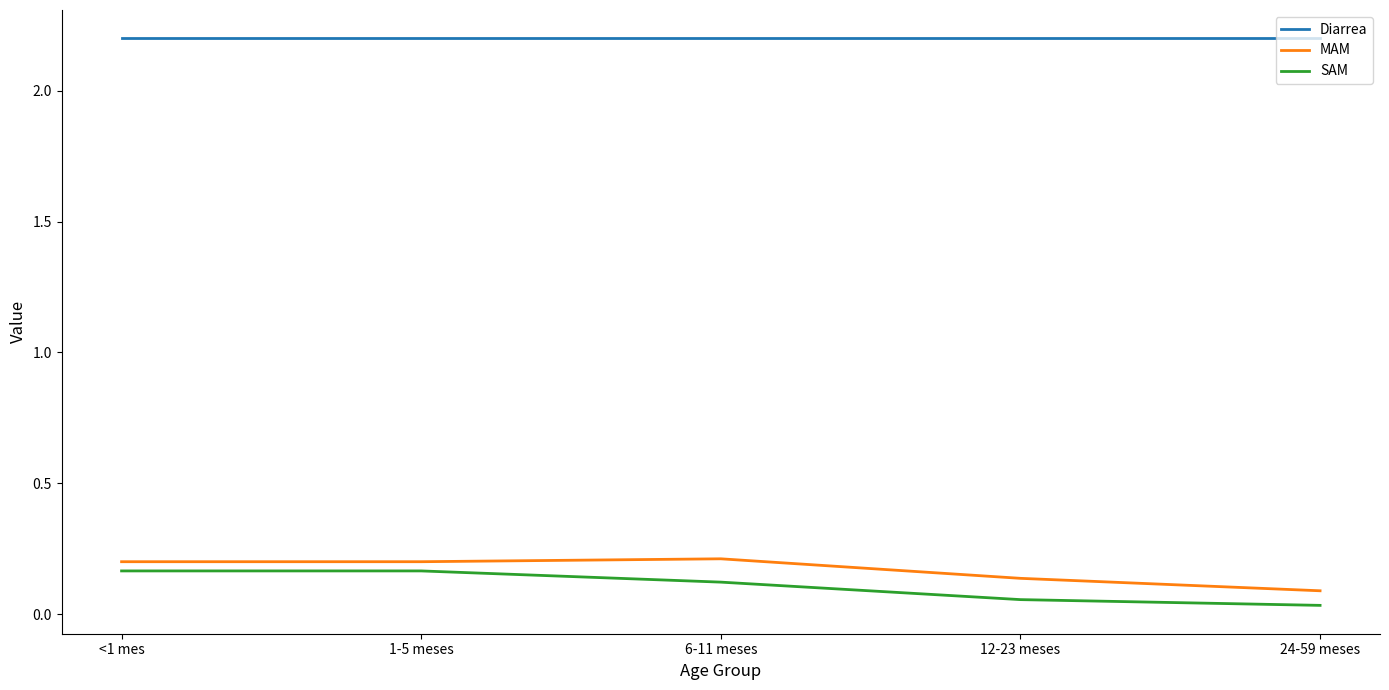

What is the total value across all series at <1 mes?

2.6